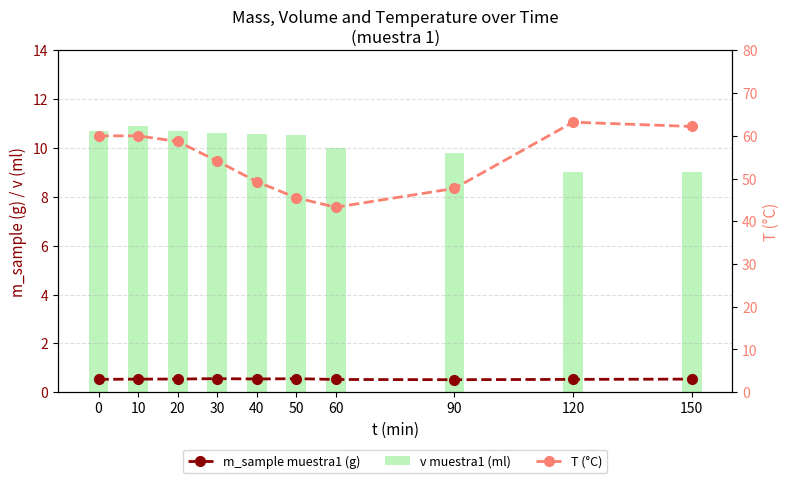

What is the sum of all m_sample muestra1 (g) values?

5.4